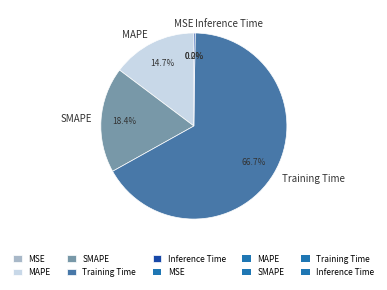

Does Training Time account for over 50% of the chart?

Yes